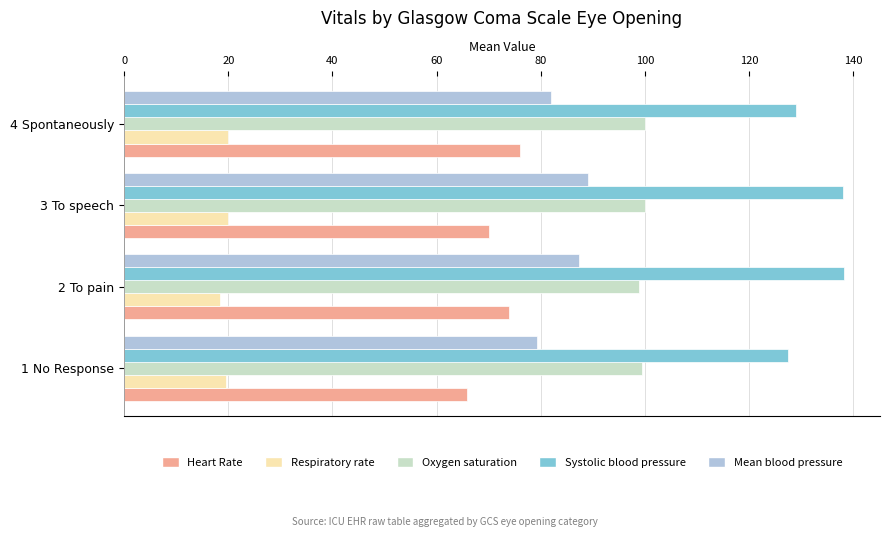

Which series has the largest range (max minus min)?

Systolic blood pressure